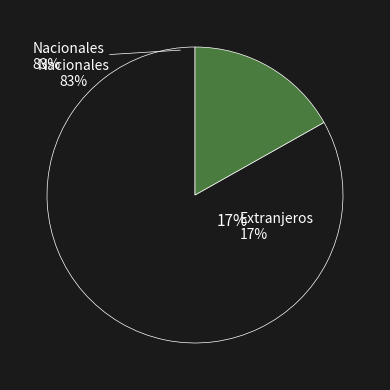

How many segments does this pie chart have?

2